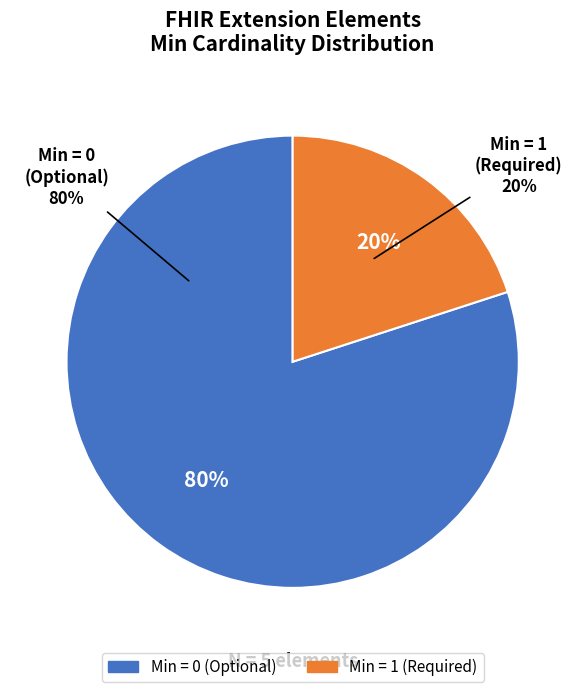

Is it true that Extension.url is 85% of the pie?

False